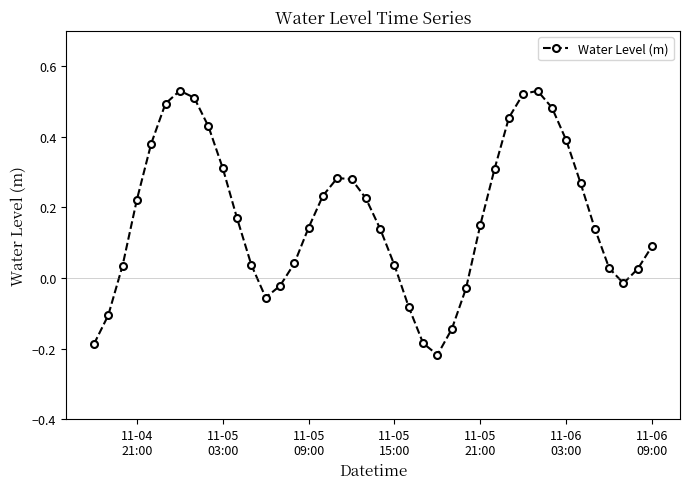

How many points are lower than both their immediate neighbors (excluding endpoints)?

3